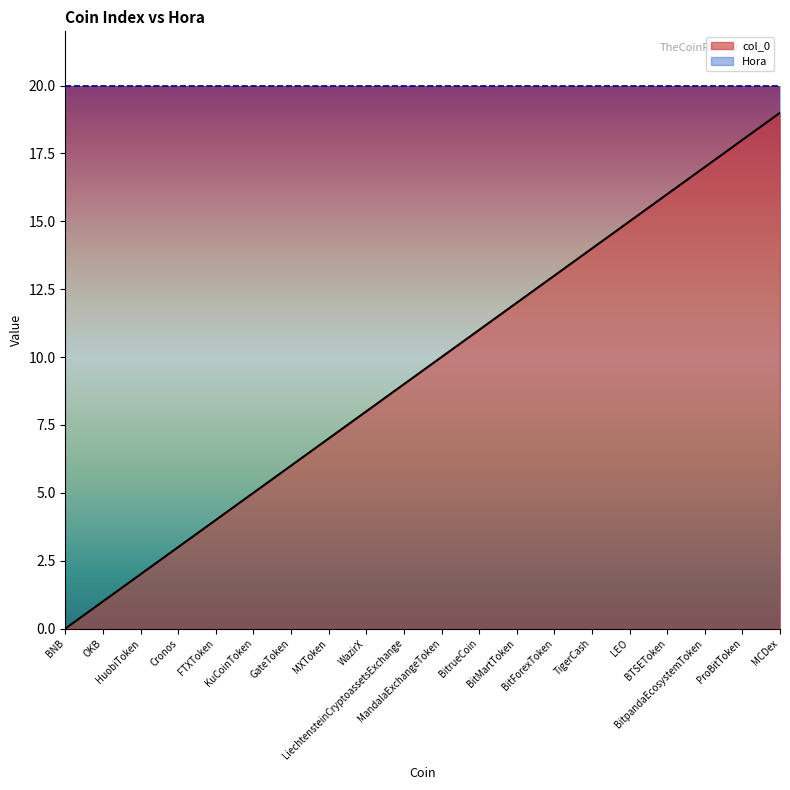

List the labels in order of value, largest first.

MCDex, ProBitToken, BitpandaEcosystemToken, BTSEToken, LEO, TigerCash, BitForexToken, BitMartToken, BitrueCoin, MandalaExchangeToken, LiechtensteinCryptoassetsExchange, WazirX, MXToken, GateToken, KuCoinToken, FTXToken, Cronos, HuobiToken, OKB, BNB